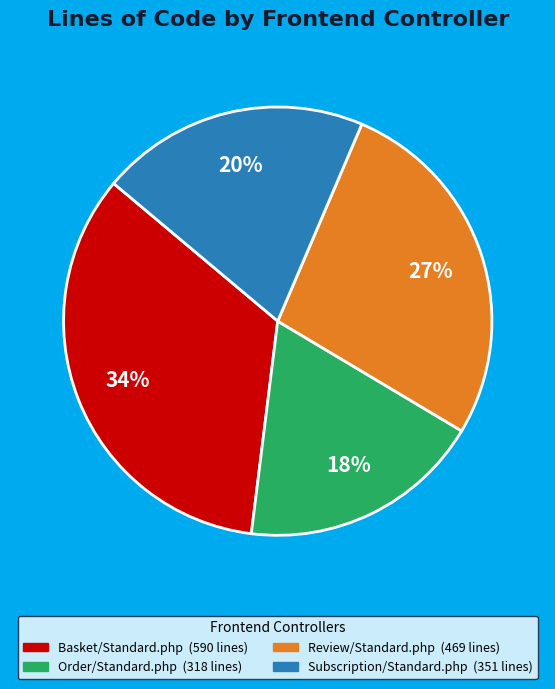

Is the sum of Review/Standard.php and Basket/Standard.php greater than half?

Yes